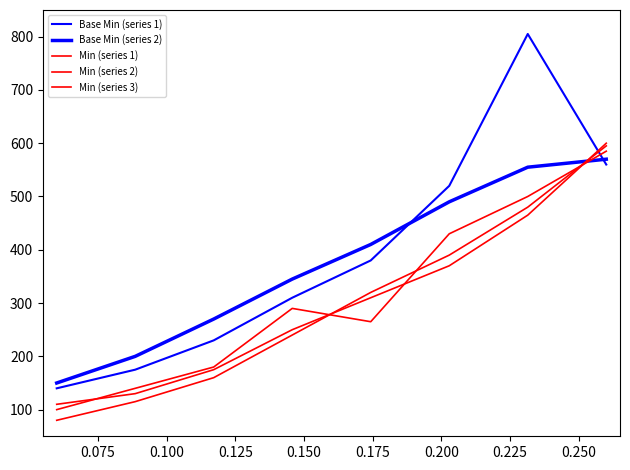

How many lines are shown in the chart?

5